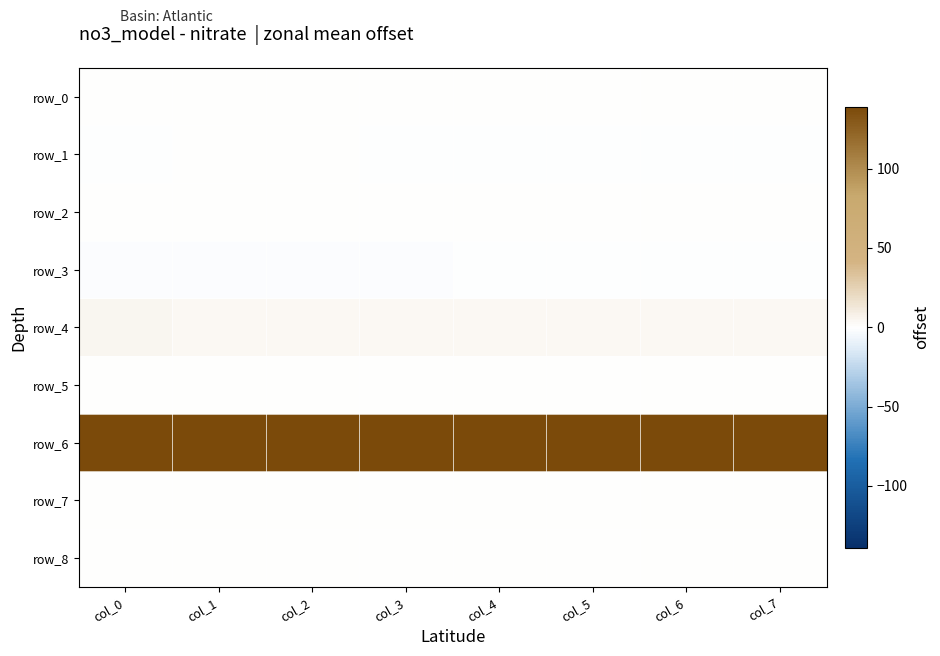

What is the minimum value for row_6?

139.0